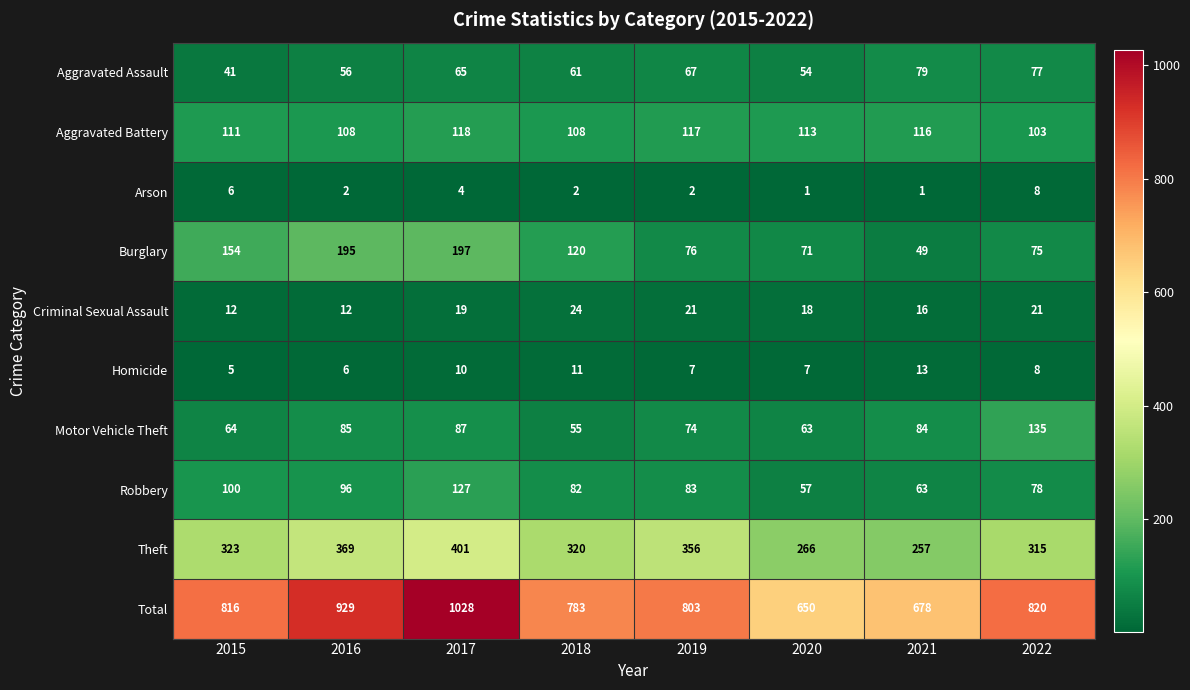

At 2016, list the series in order from largest to smallest.

Total, Theft, Burglary, Aggravated Battery, Robbery, Motor Vehicle Theft, Aggravated Assault, Criminal Sexual Assault, Homicide, Arson